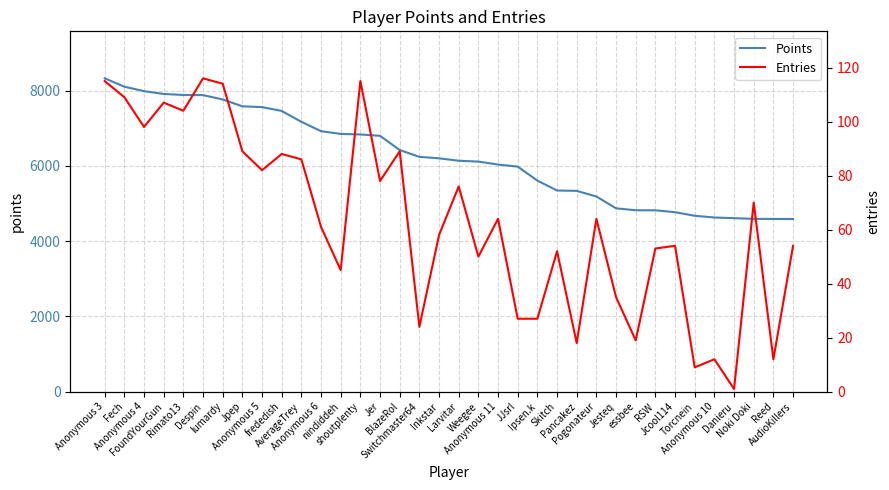

Is this an area chart (filled region under the line)?

No